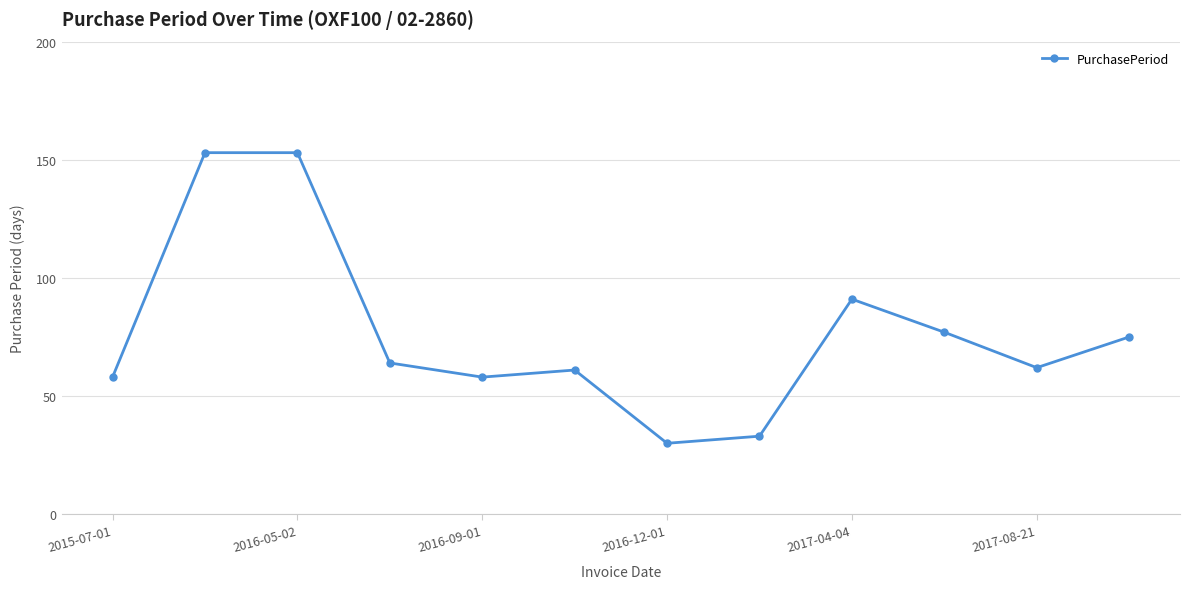

What is the value of the 12th point from the left?

75